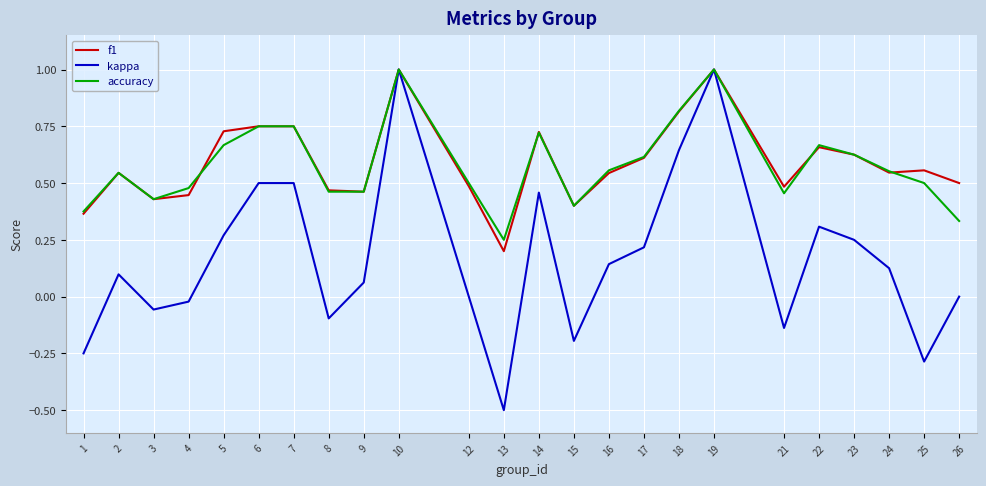

Which series has the widest spread of values?

kappa